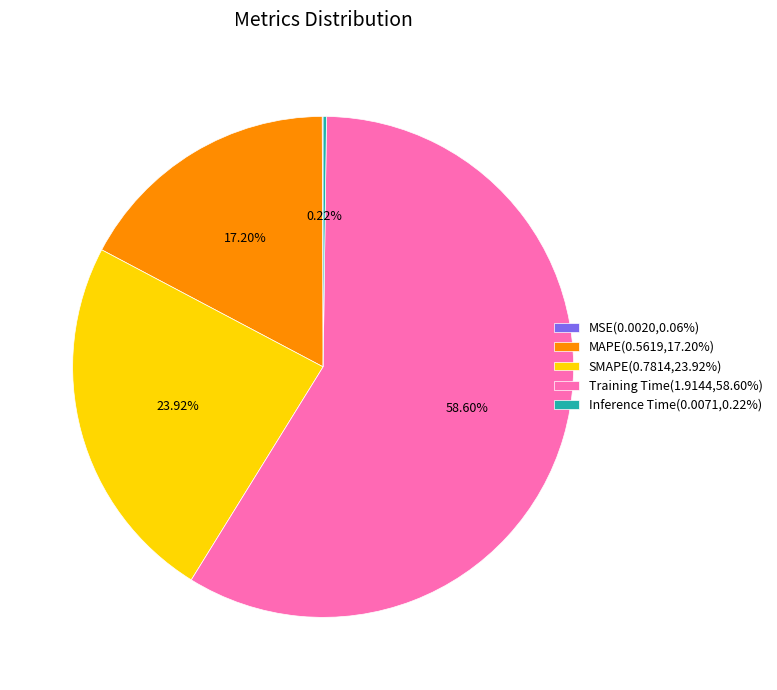

Does SMAPE(0.7814,23.92%) represent more than half of the total?

No